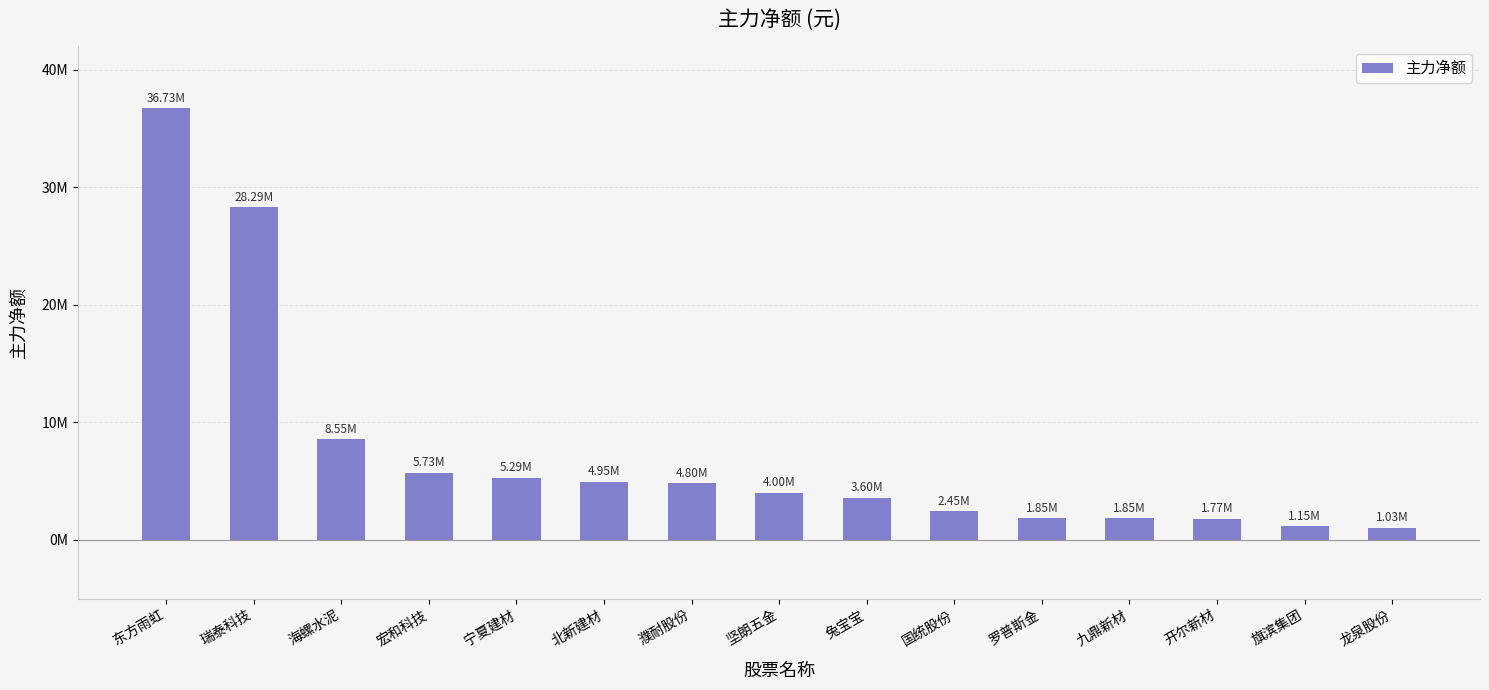

What is the maximum value shown in the chart?

36727875